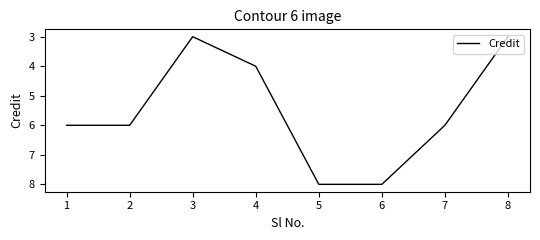

Is it true that the value at 7 is 3?

False